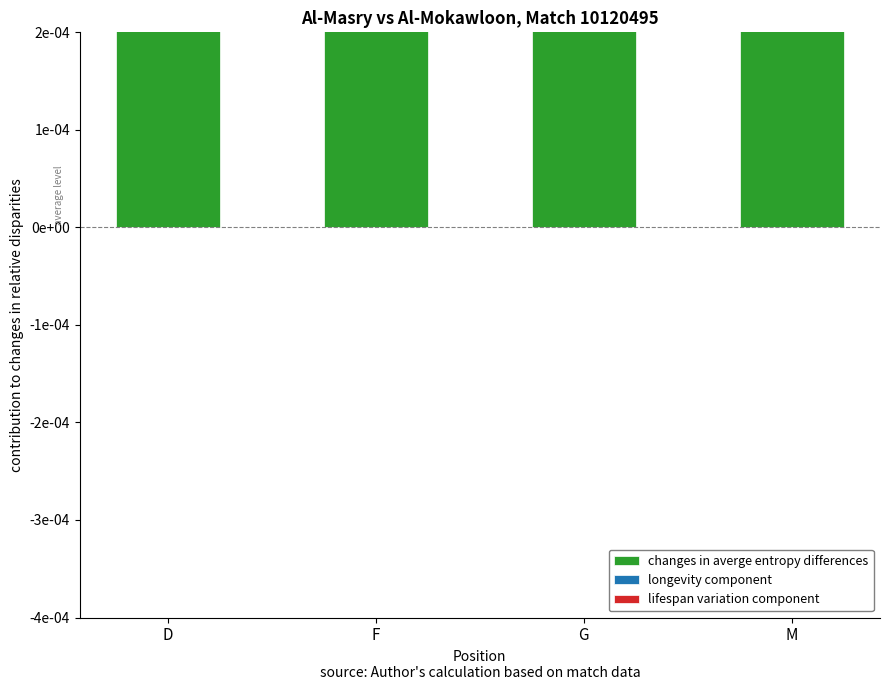

What are all the series names shown in the legend?

changes in averge entropy differences, longevity component, lifespan variation component